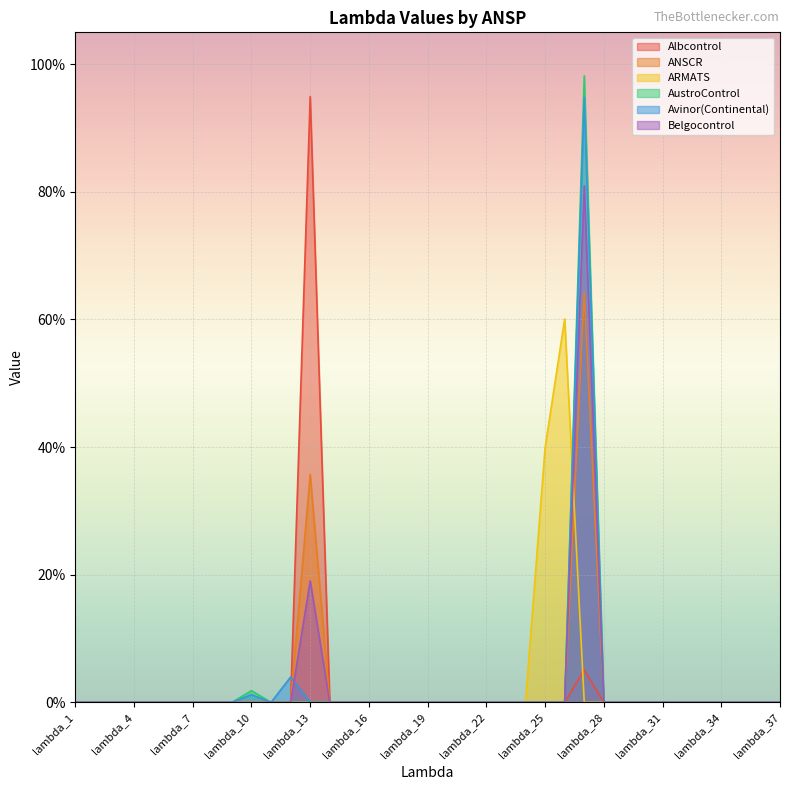

List the series in order of their peak value, highest first.

AustroControl, Albcontrol, Avinor(Continental), Belgocontrol, ANSCR, ARMATS